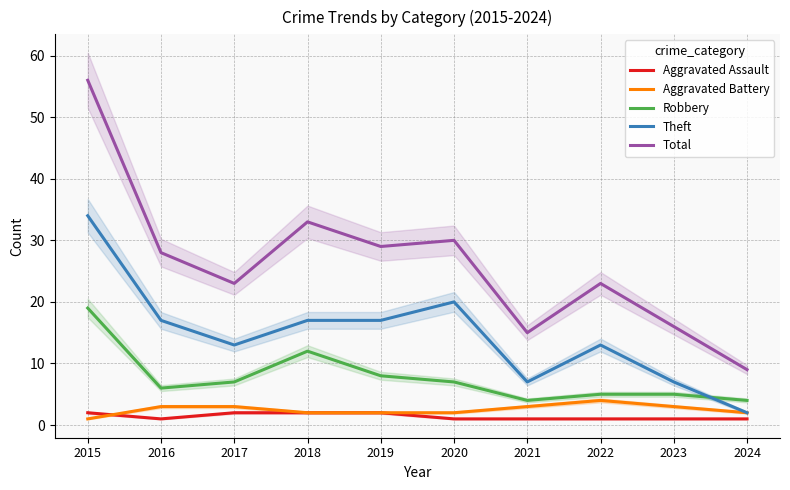

In Total, how many points are higher than both neighbors (excluding endpoints)?

3